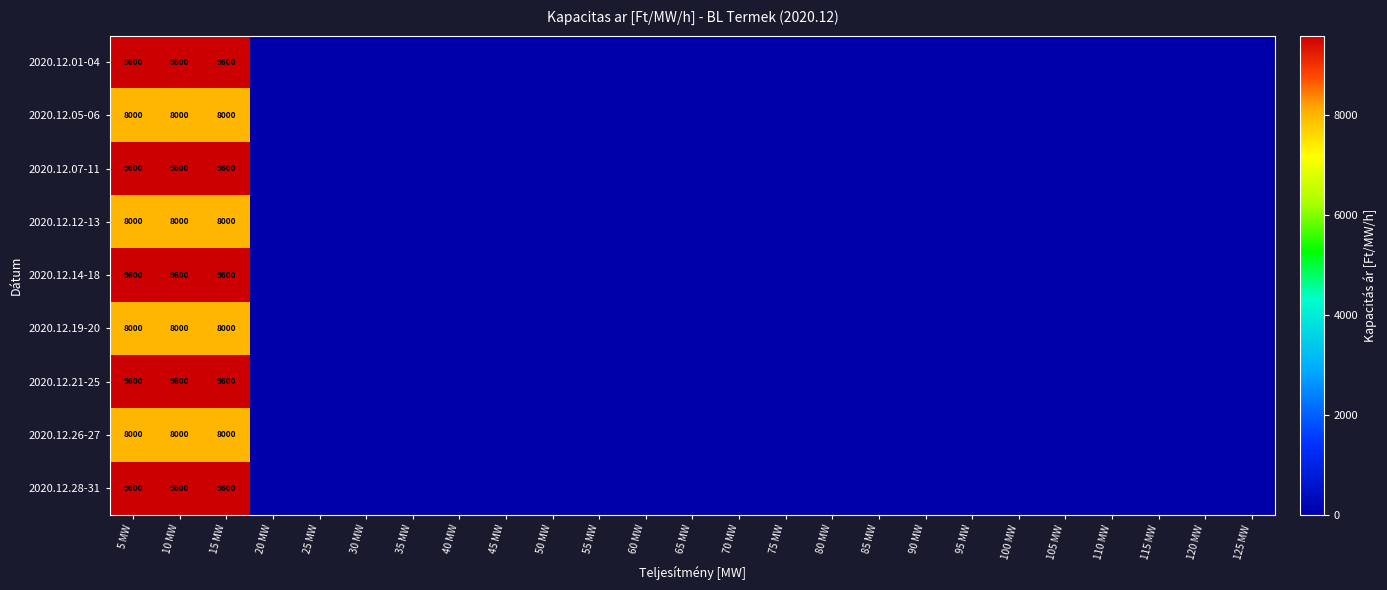

The value of 2020.12.14-18 at 100 MW is 0. True or false?

True